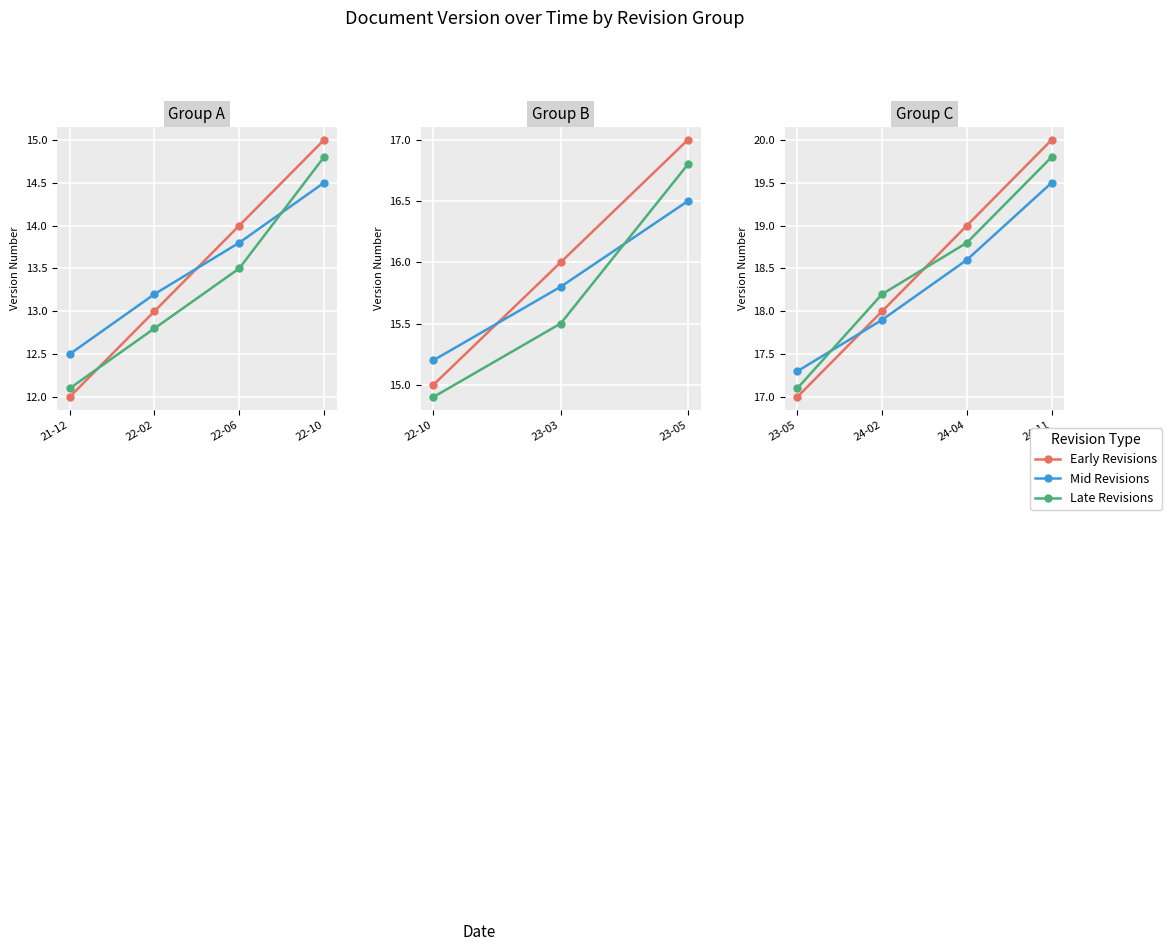

What are all the series names shown in the legend?

Early Revisions, Mid Revisions, Late Revisions